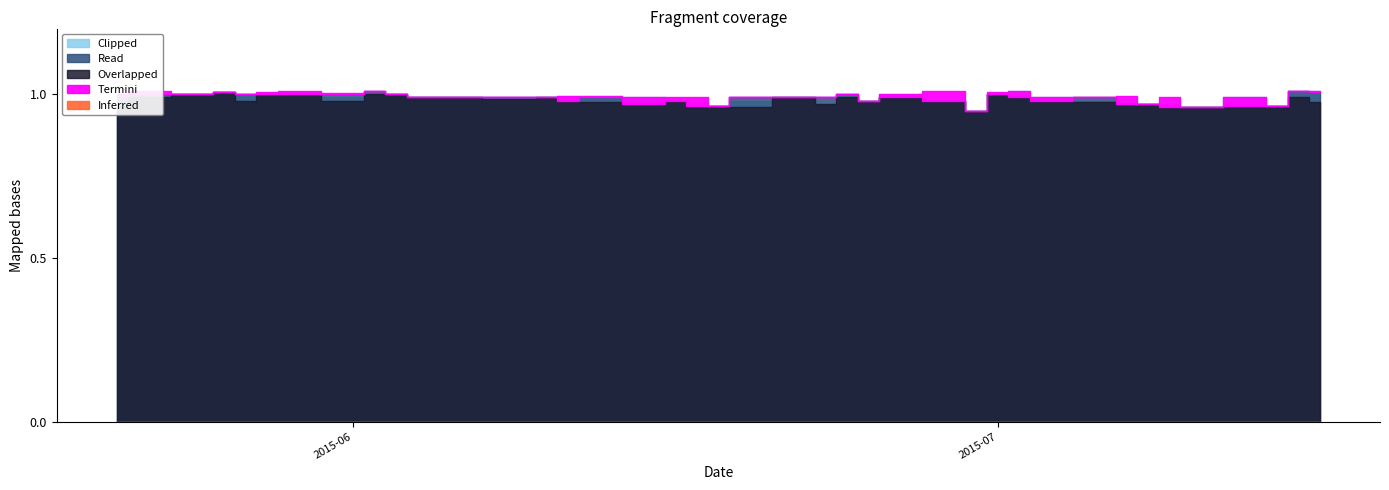

Between 2015-06-22 and 2015-06-02, which is larger?

2015-06-02